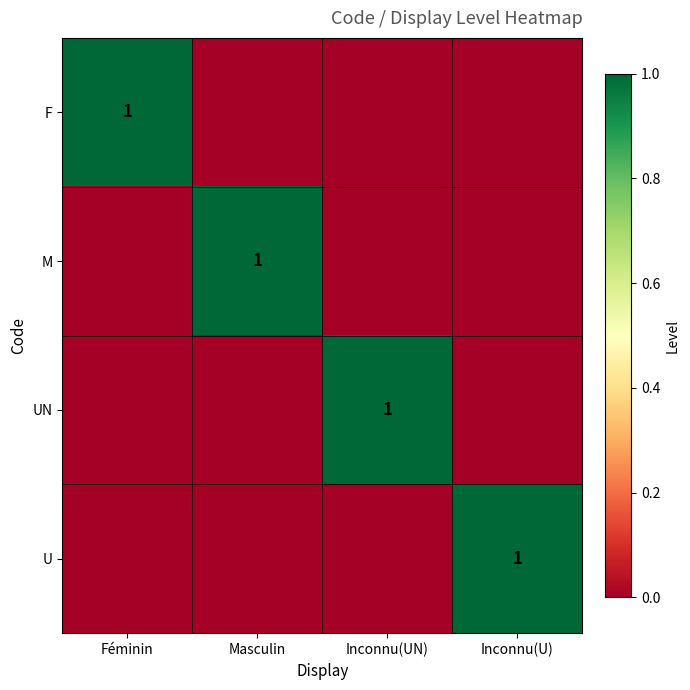

What is the maximum value shown in the chart?

1